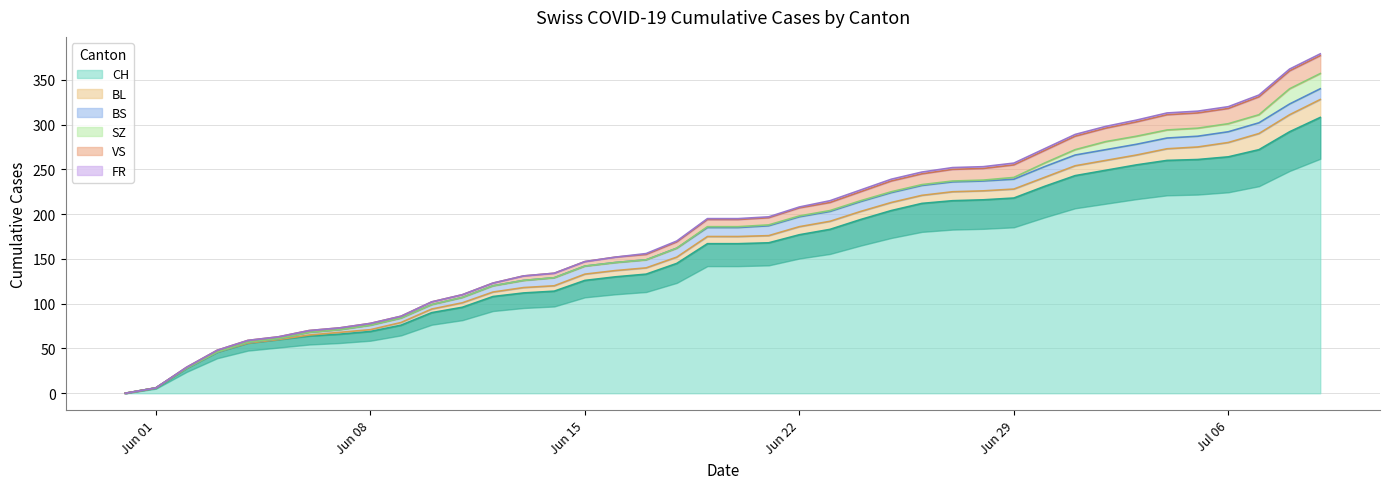

What is the sum of the BS values at 2020-07-01 and 2020-06-22?

23